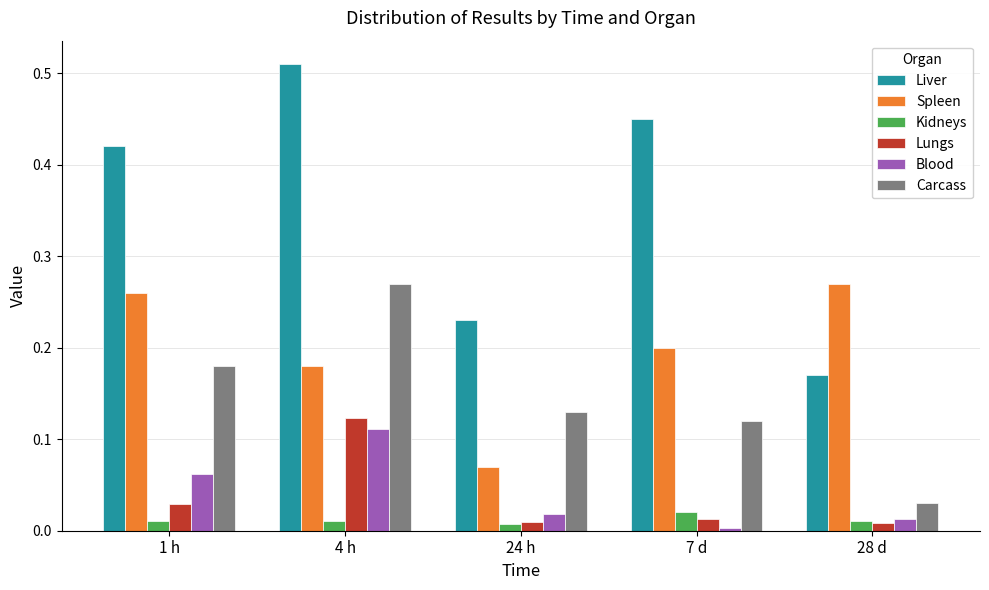

Count the Liver values in the range 0 to 1.

5